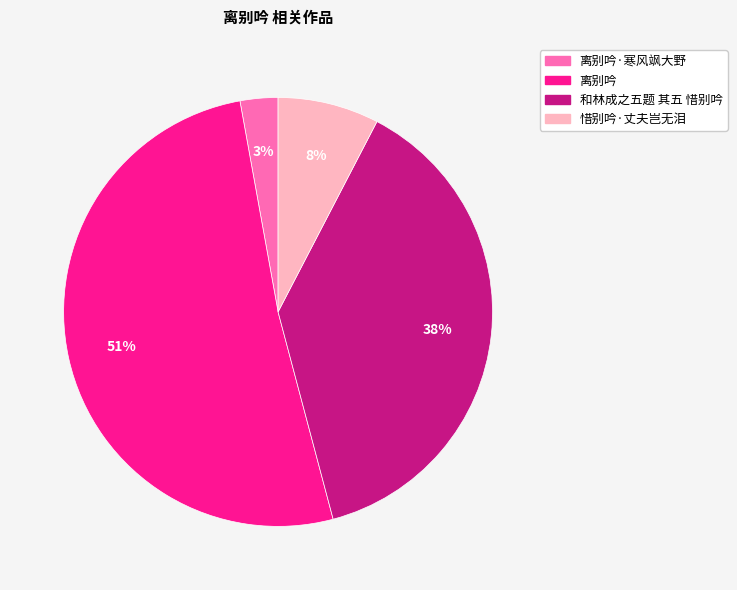

To the nearest percent, what is the difference between the largest and smallest slice percentages?

48%